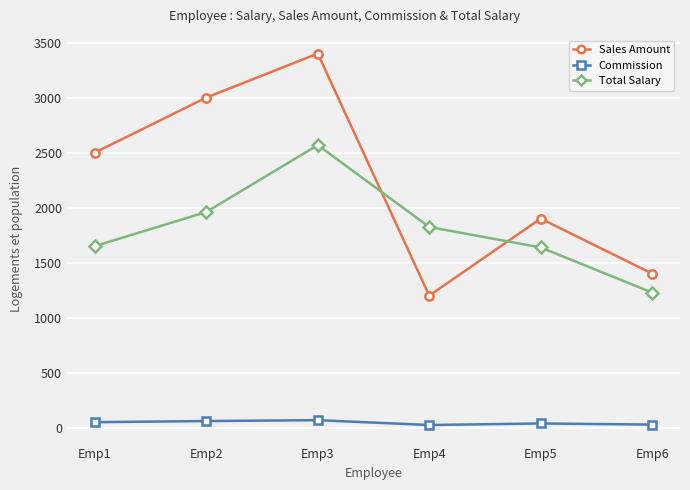

Rank the series at Emp5 from lowest to highest value.

Commission, Total Salary, Sales Amount